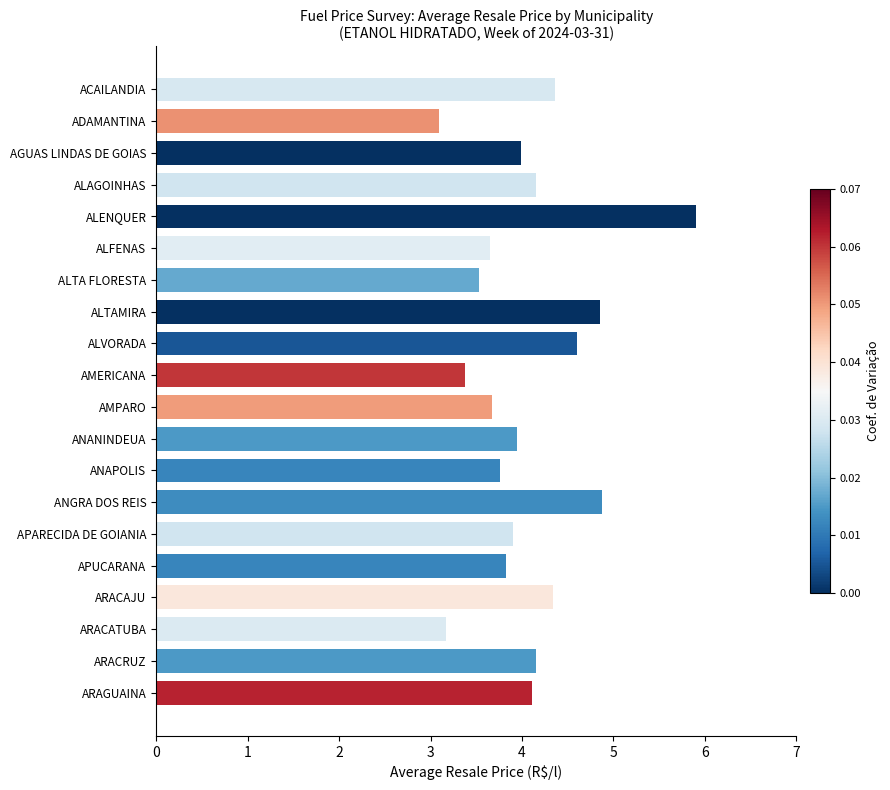

Does the chart contain any negative values?

No